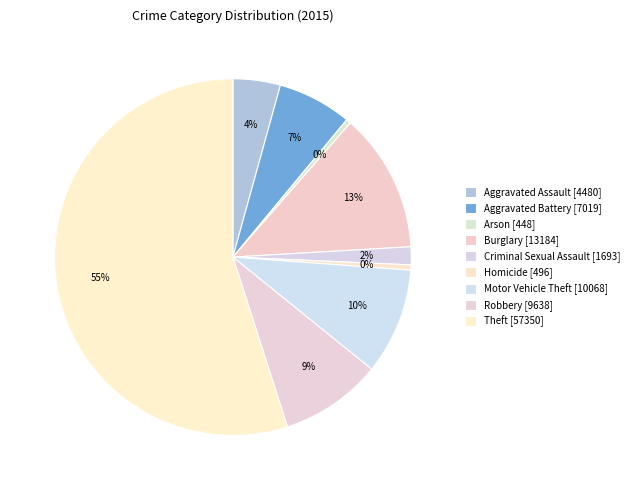

To the nearest percent, what portion does Burglary represent?

13%